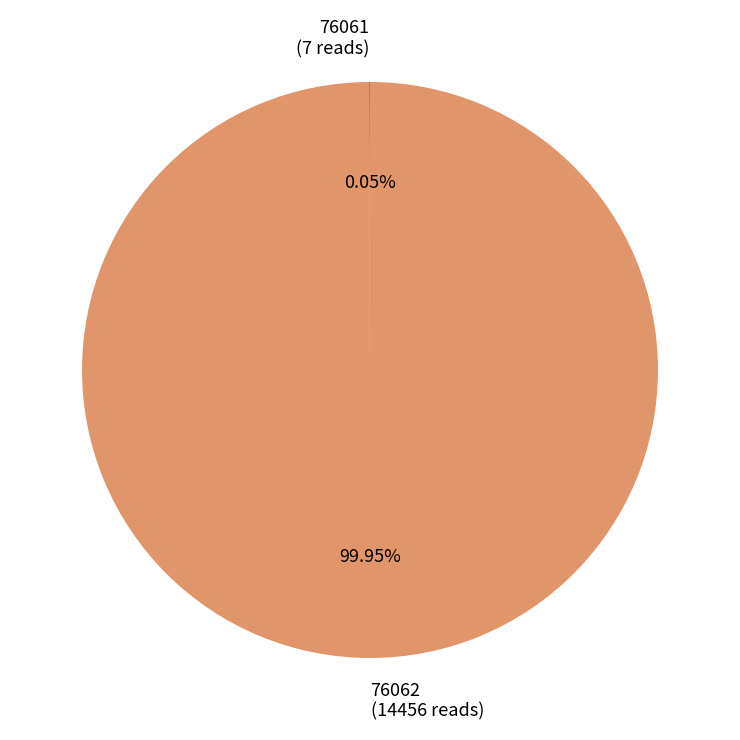

Is there any slice that represents more than half of the pie?

Yes